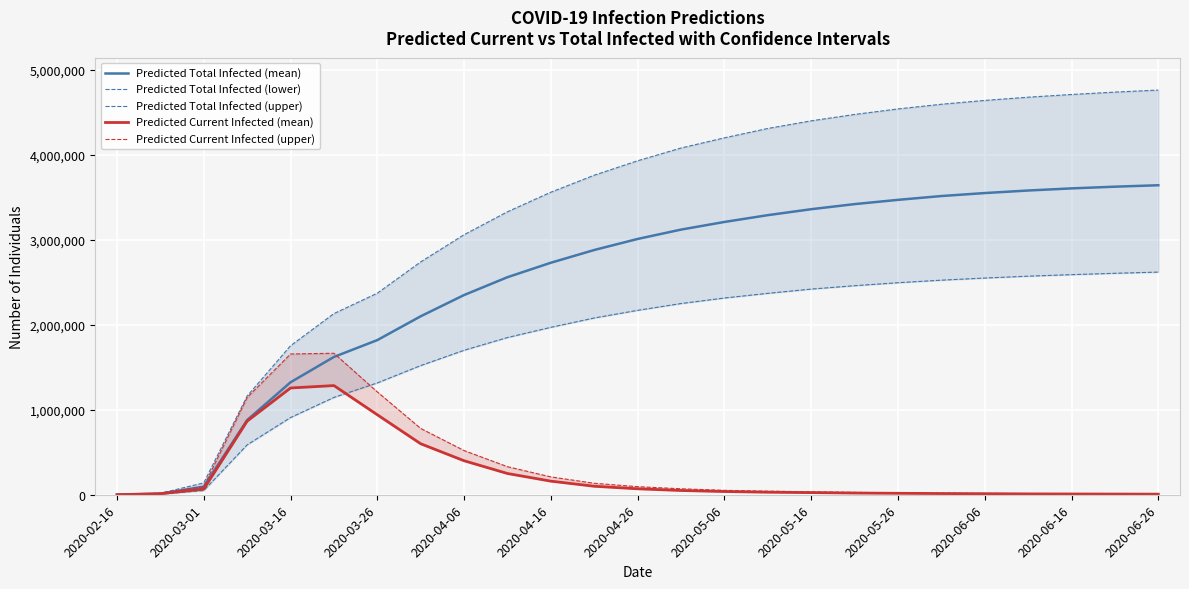

True or false: Predicted Total Infected (mean) has more than 0 interior local peaks.

False